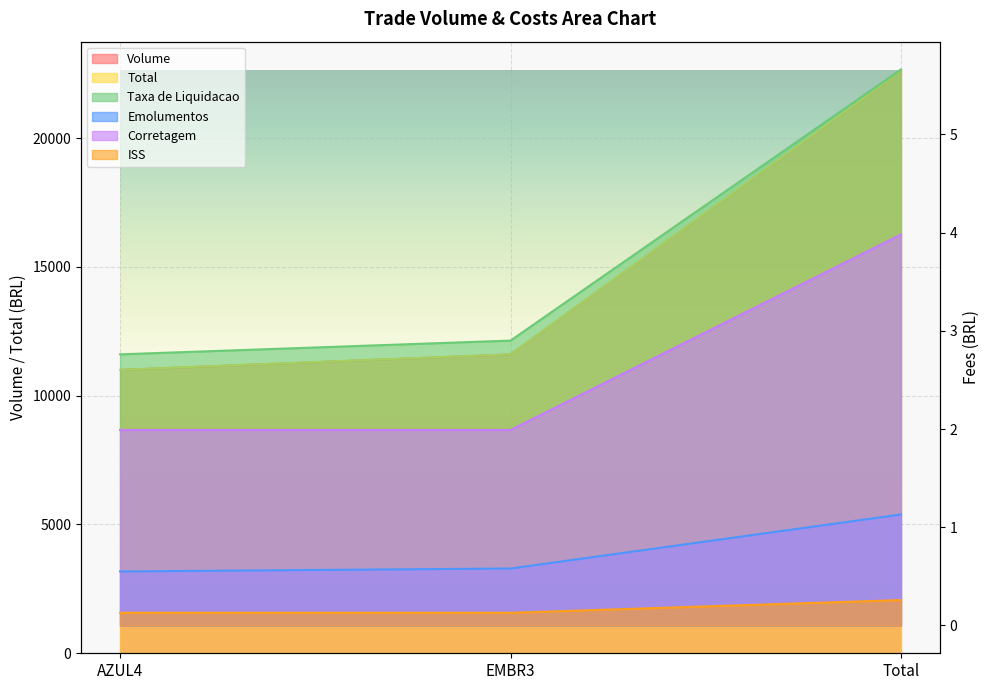

What is the difference between the Total values at EMBR3 and AZUL4?

600.2